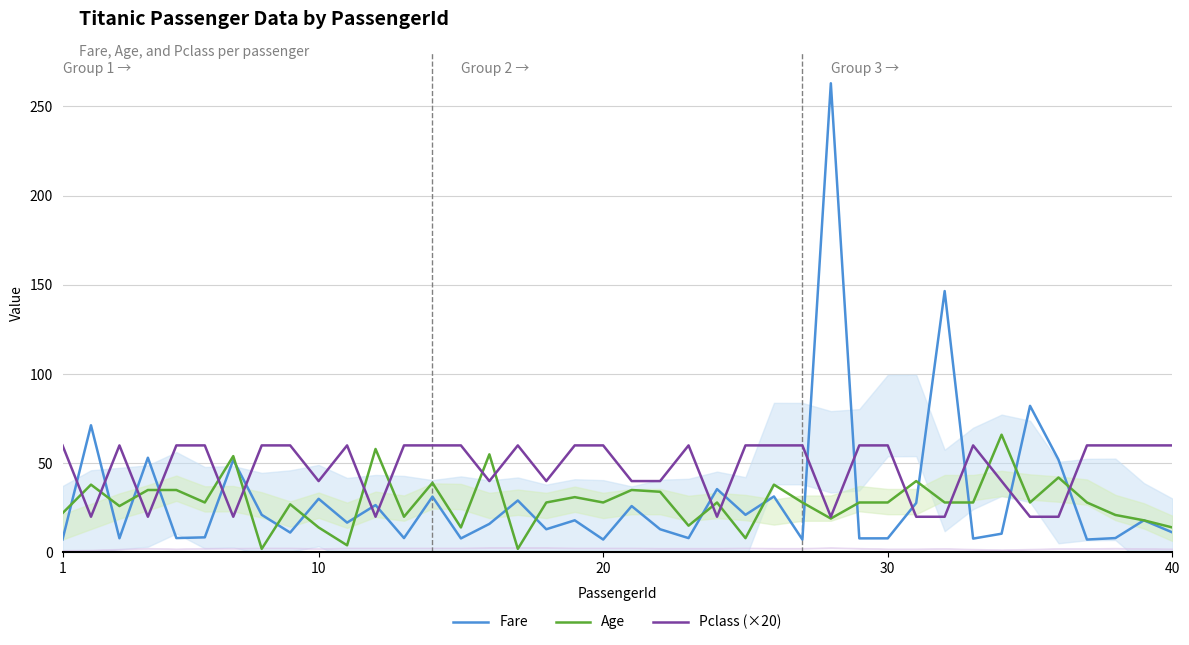

After their last crossing, which series has the higher values: Pclass (×20) or Fare?

Pclass (×20)